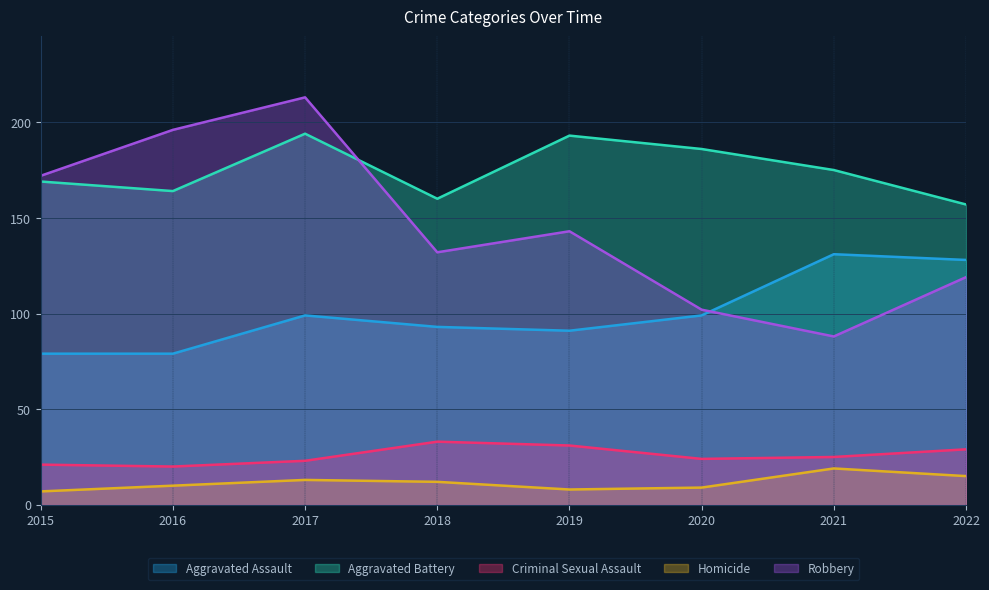

Is the value of Robbery at 2021 greater than the value of Aggravated Assault at 2022?

No